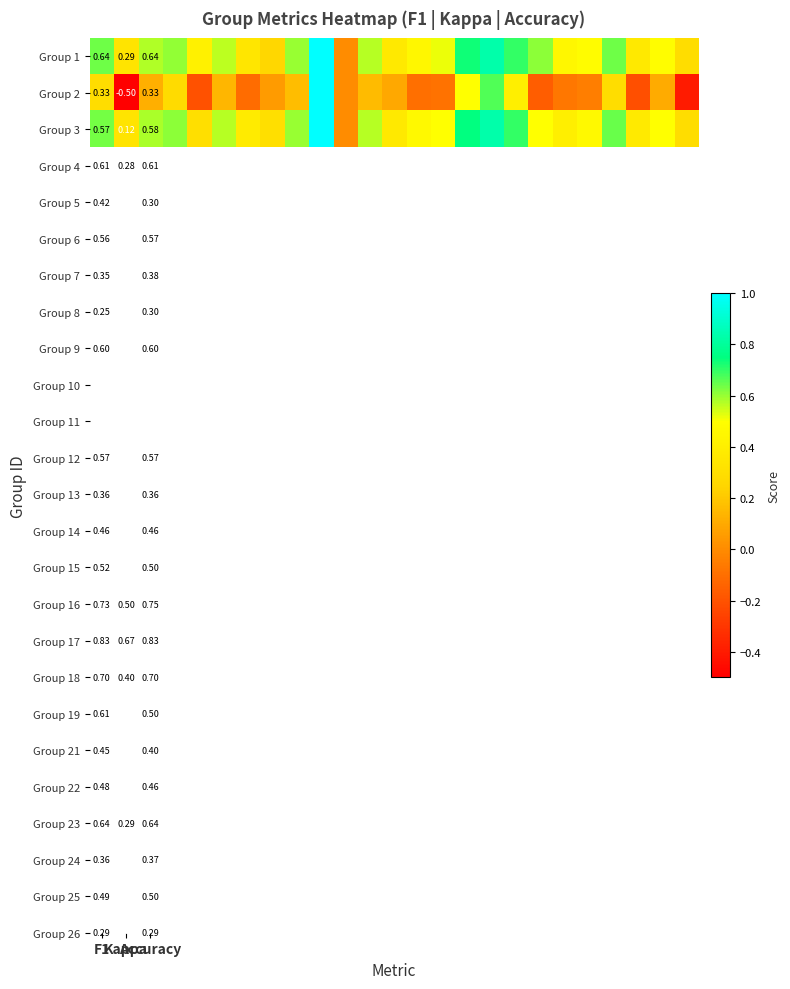

How many data points in Group 2 are less than 0?

10